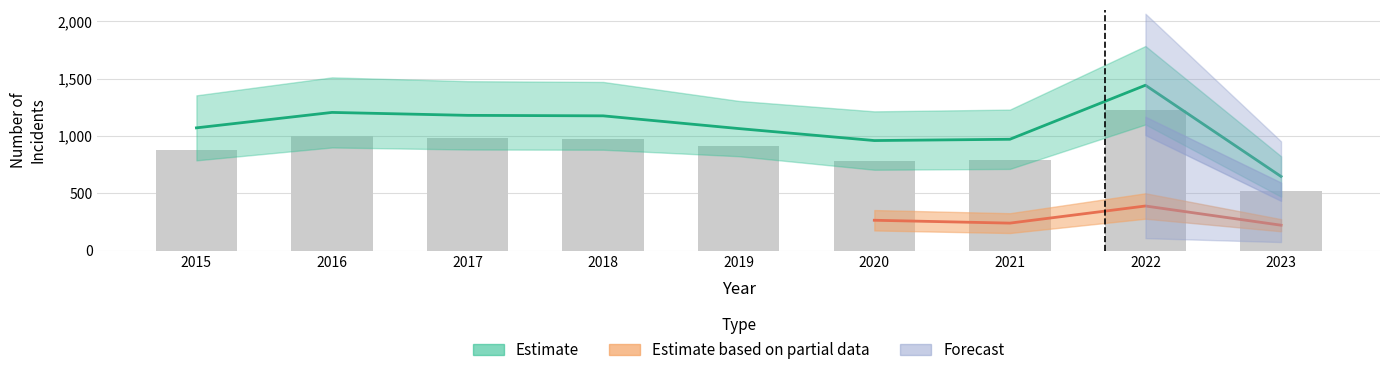

Which label corresponds to the largest value in the chart?

2022